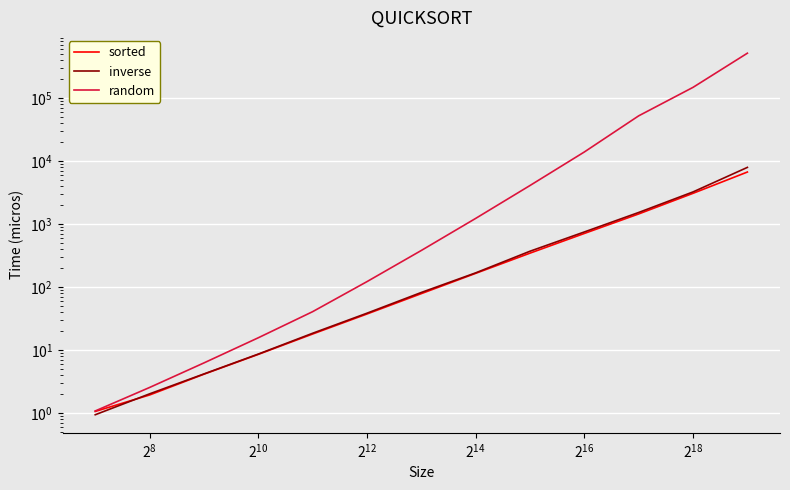

Which series has the widest spread of values?

random